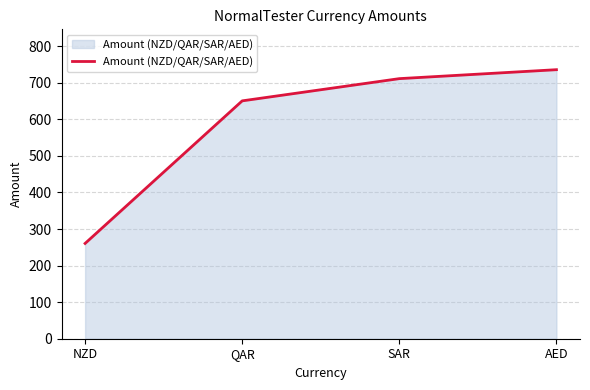

List the labels in order of value, smallest first.

NZD, QAR, SAR, AED